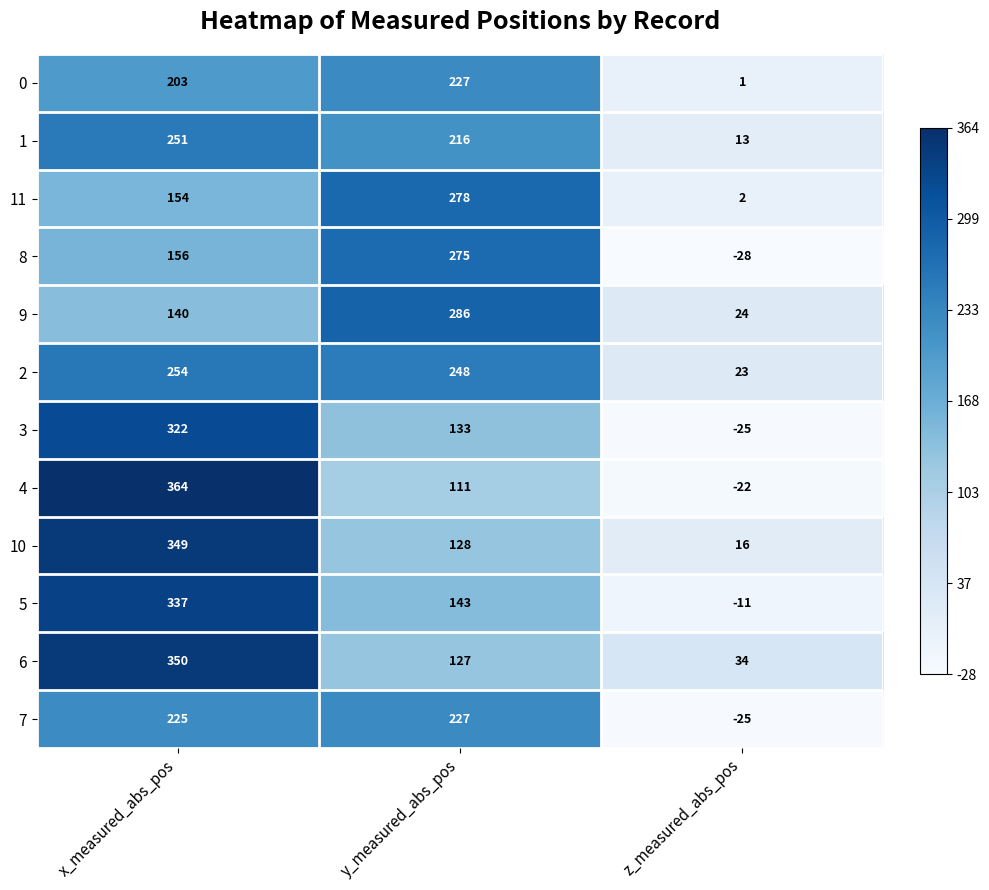

Where does the 10 series first go above 128?

x_measured_abs_pos